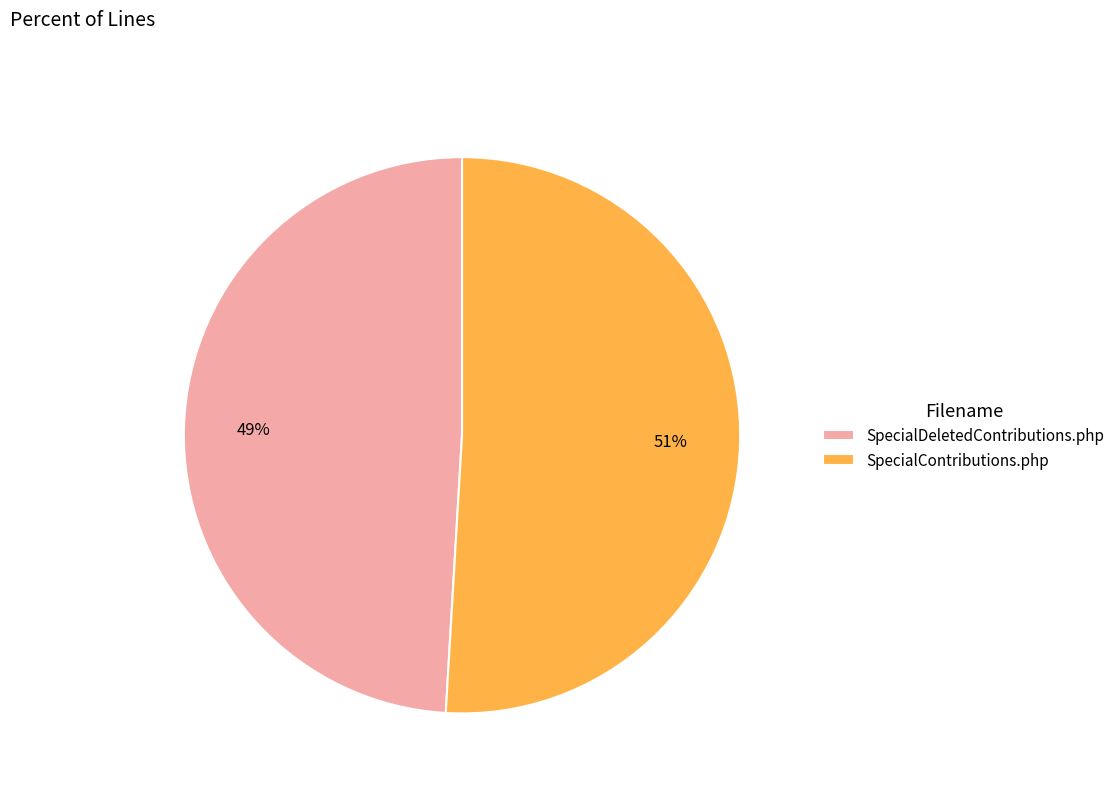

Count the number of slices in the pie.

2